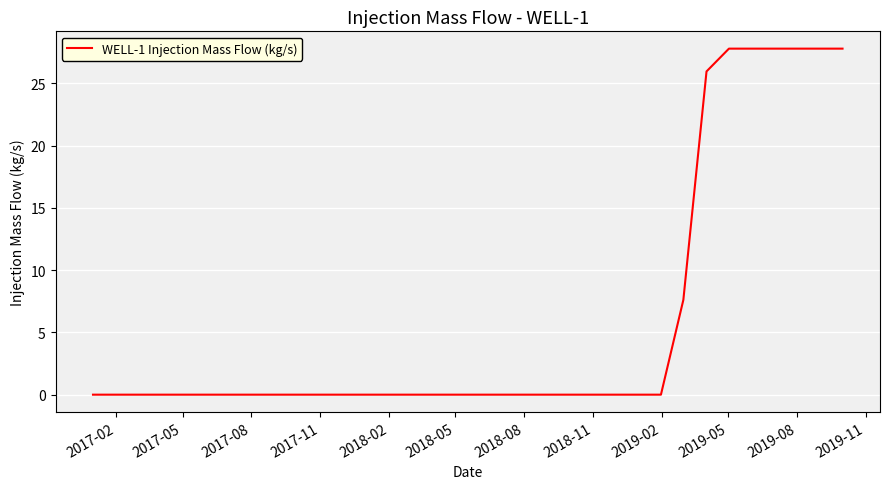

What is the sum of all values?

200.2